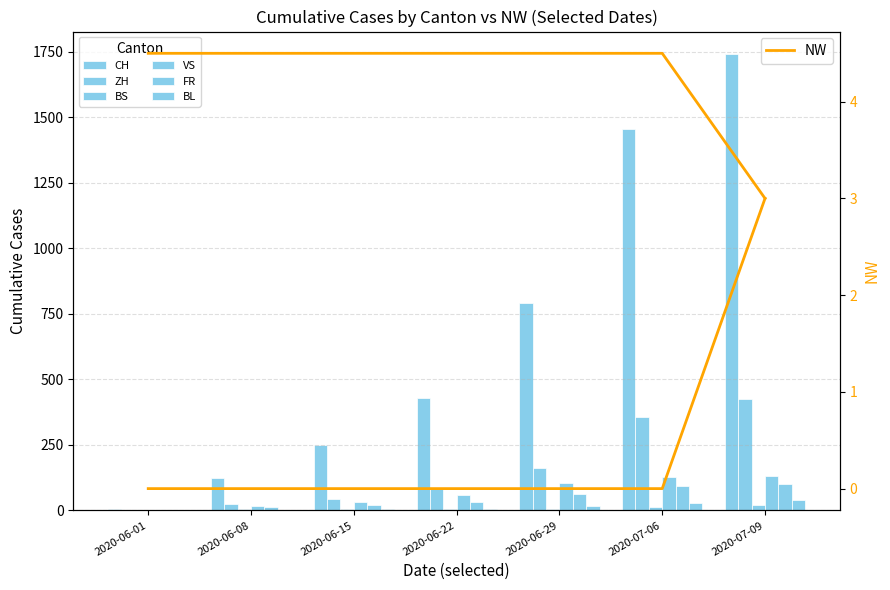

At how many categories does at least one series exceed 821?

2